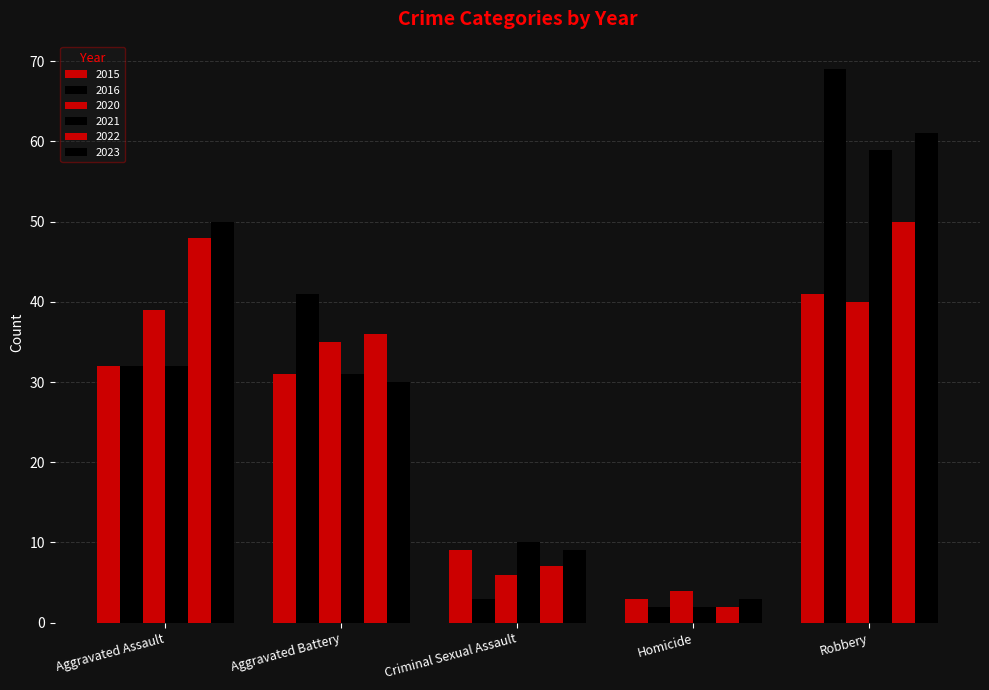

At which category is the sum across all series the highest?

Robbery